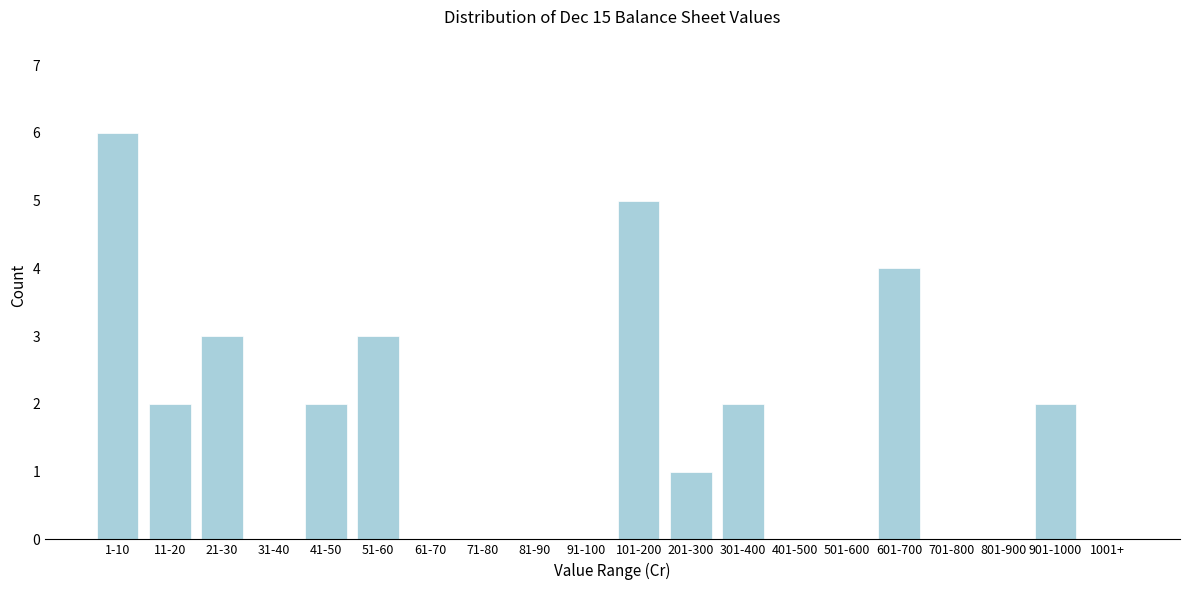

What is the greatest value displayed?

6